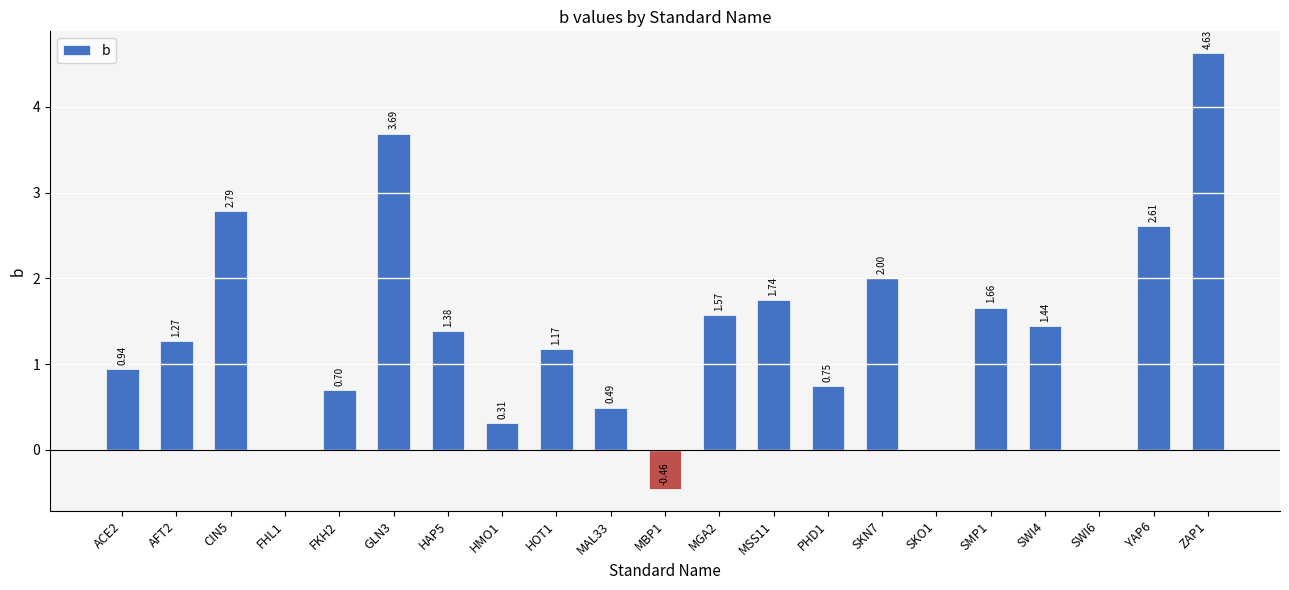

What is the sum of all values?

28.7